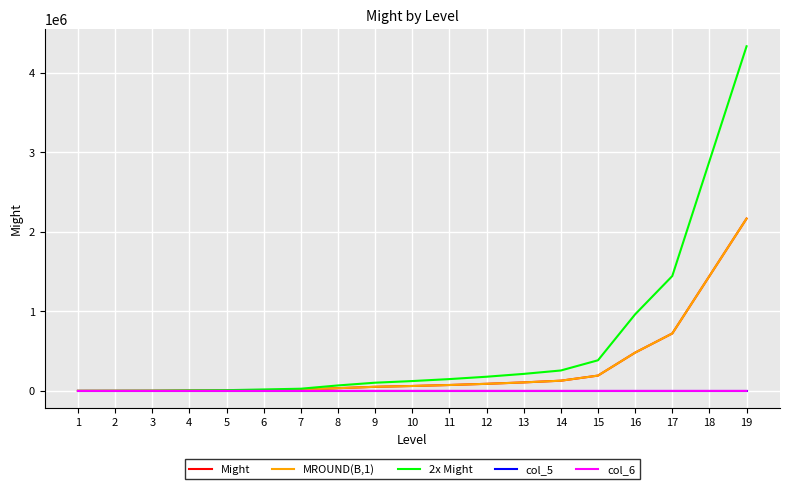

Which label corresponds to the largest value in the chart?

19